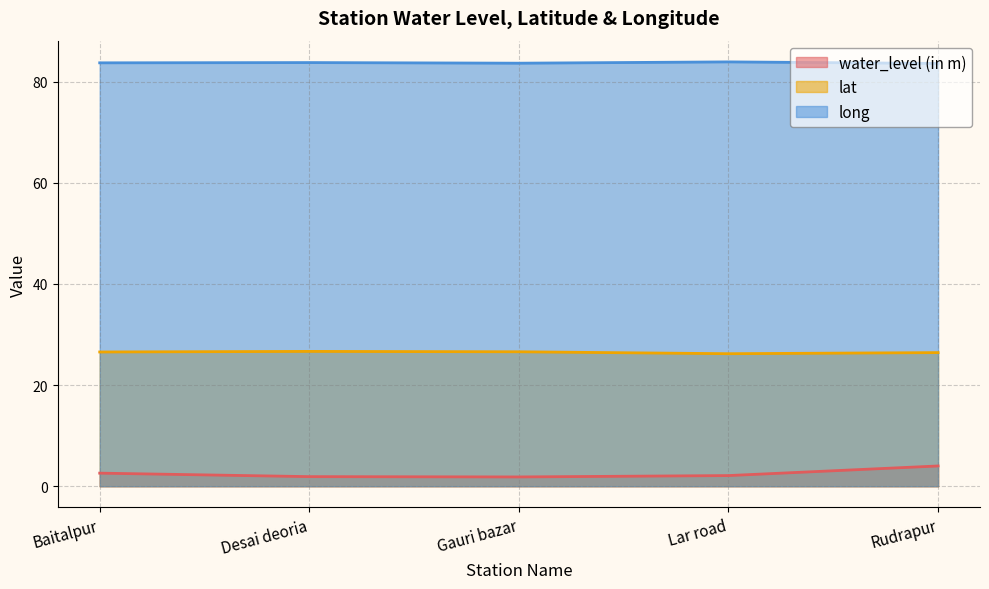

The value of water_level (in m) at Gauri bazar is 1.8. True or false?

True